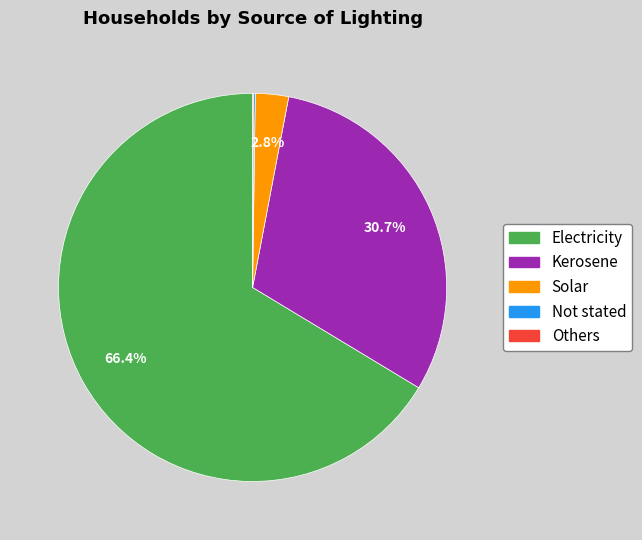

Which category has the biggest portion of the pie?

Electricity